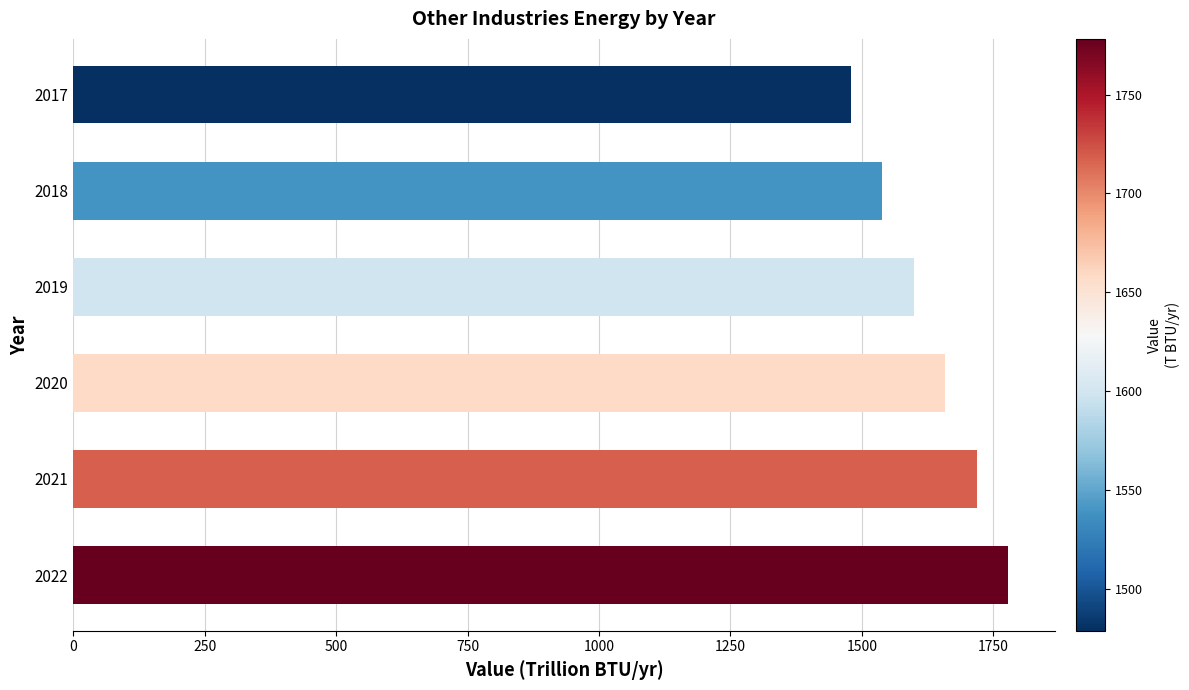

Which has a higher value, 2020 or 2018?

2020